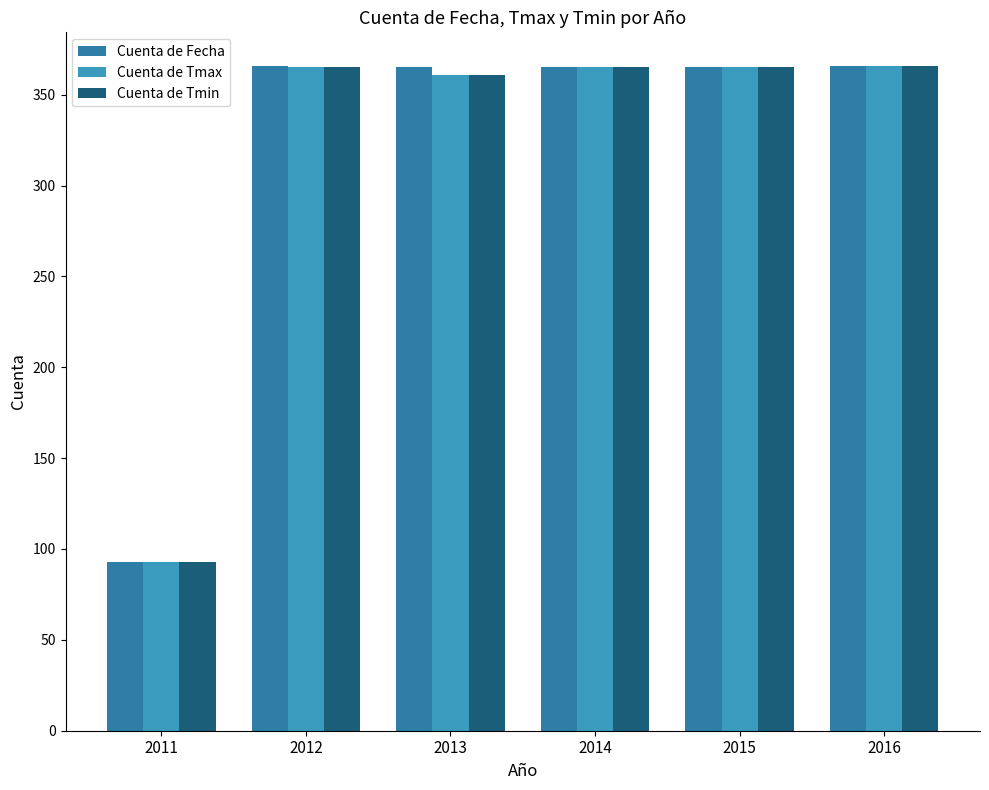

Read the Cuenta de Fecha value at 2014, to the nearest 10.

360